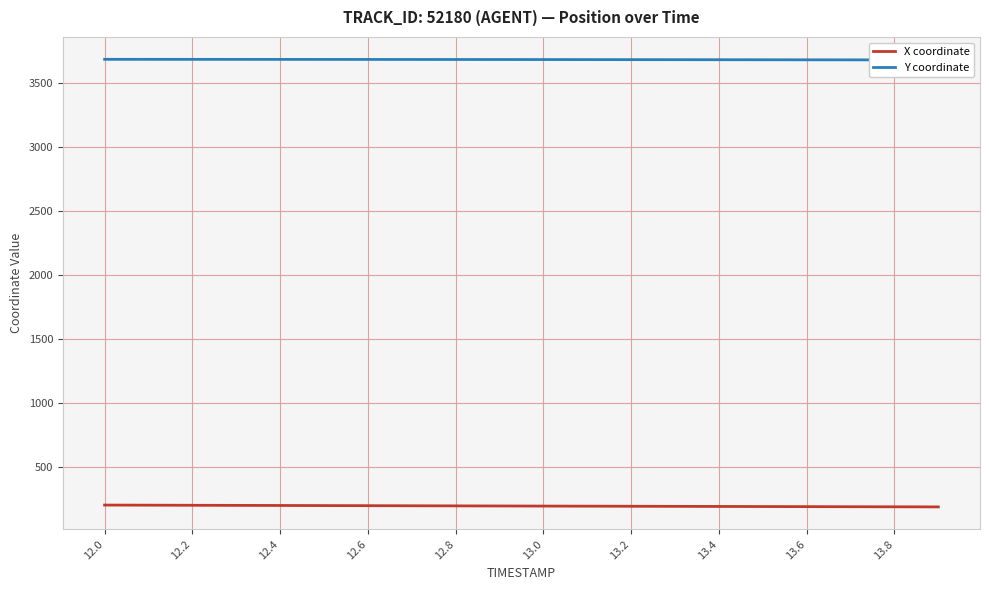

What is the approximate value of X coordinate at 13.0?

192.3